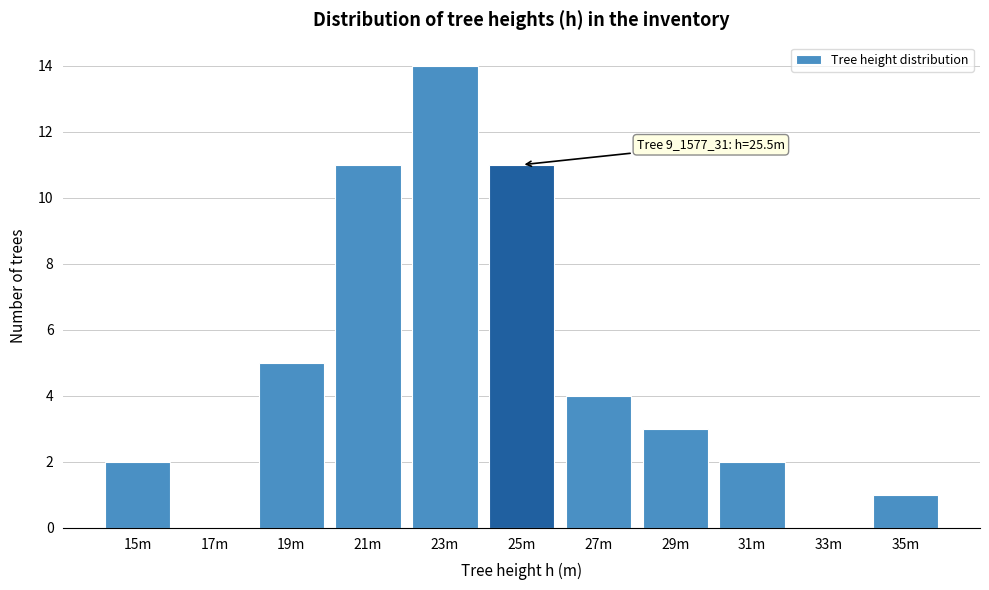

Reading left to right, extract all data points from this chart.

15m=2	17m=0	19m=5	21m=11	23m=14	25m=11	27m=4	29m=3	31m=2	33m=0	35m=1